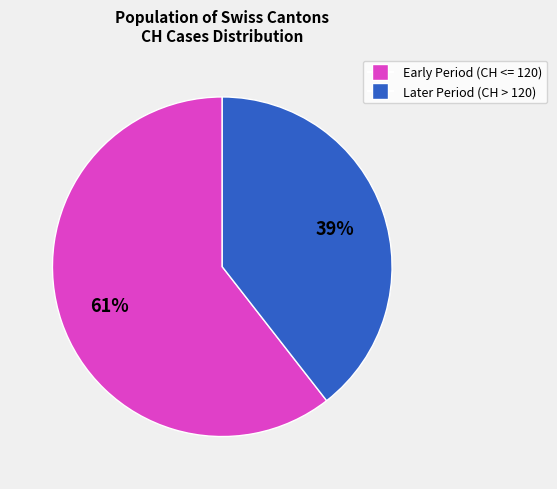

Is there any slice that represents more than half of the pie?

Yes